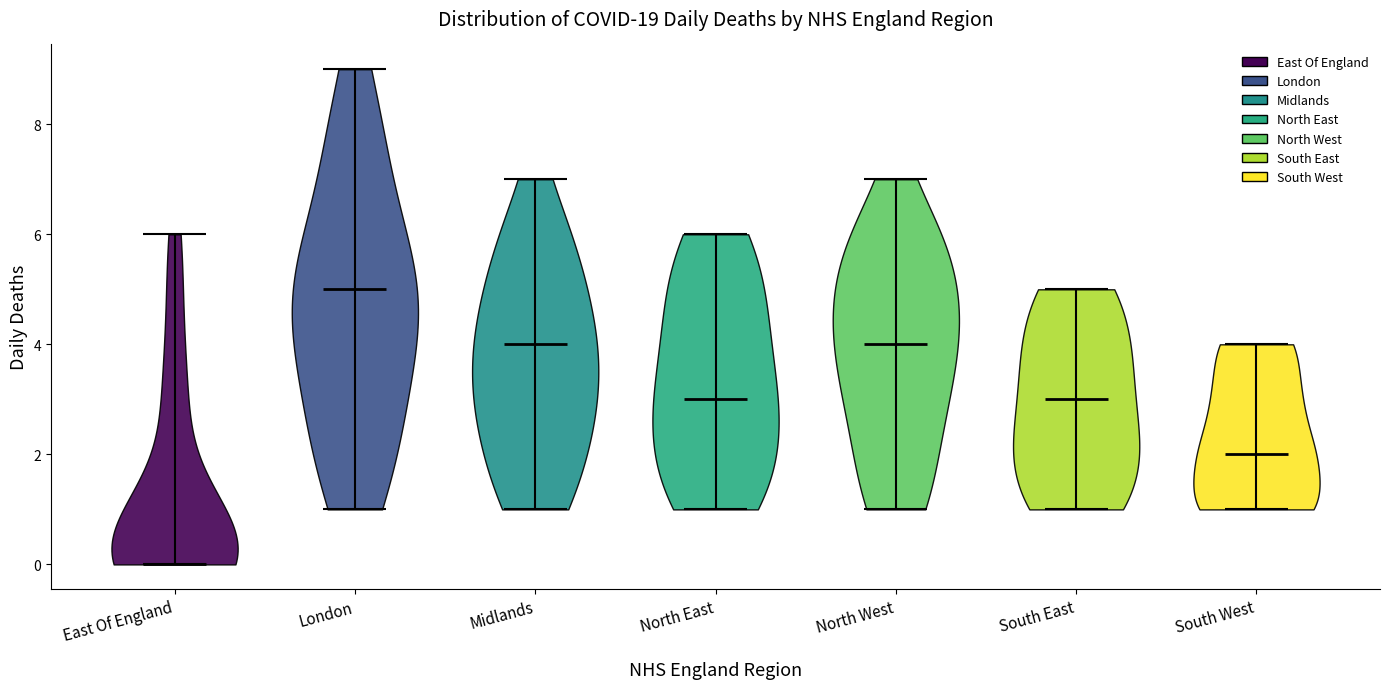

What is the lowest point the violin for South West reaches on the y-axis? The values are not printed on the chart, so give them approximately, as read against the axis.

1